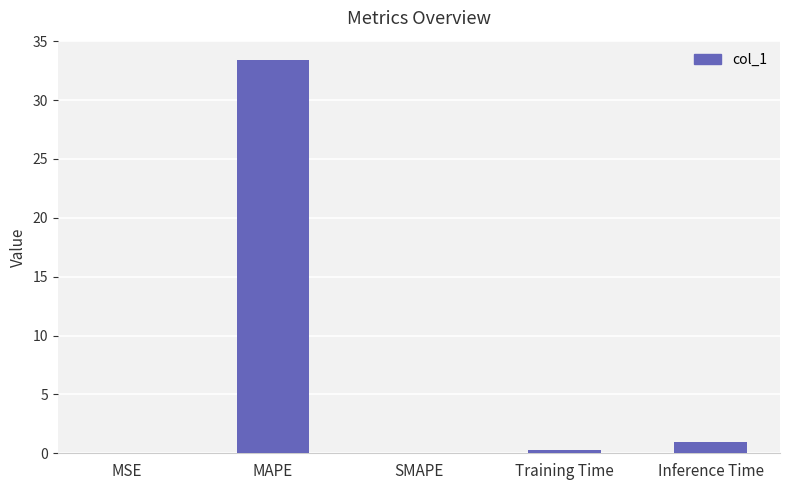

At which category does the chart reach its peak across all series?

MAPE